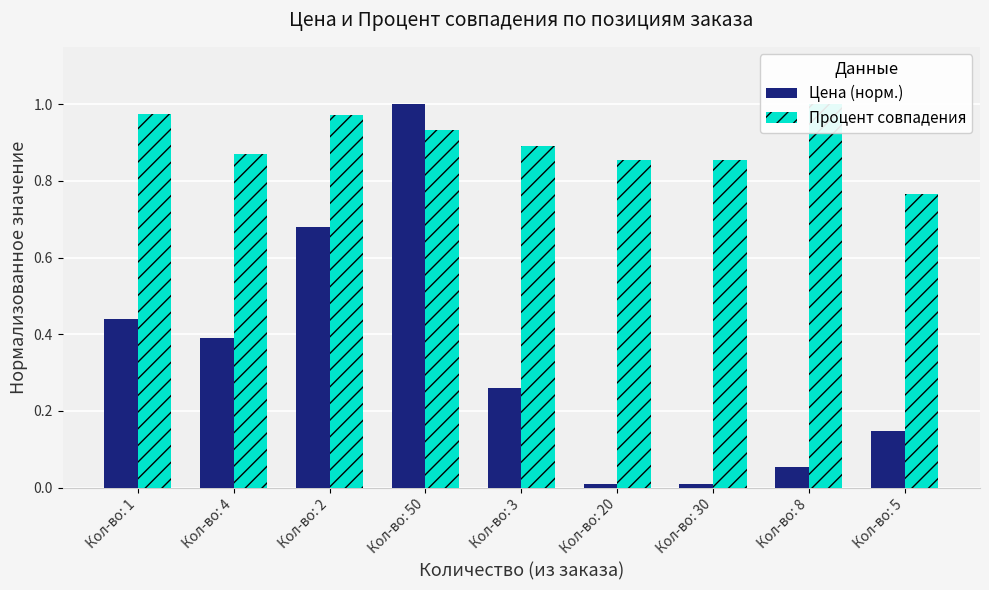

Reading left to right, extract all data points from this chart.

Цена (норм.): Кол-во: 1=0.4	Кол-во: 4=0.4	Кол-во: 2=0.7	Кол-во: 50=1.0	Кол-во: 3=0.3	Кол-во: 20=0.0	Кол-во: 30=0.0	Кол-во: 8=0.1	Кол-во: 5=0.1
Процент совпадения: Кол-во: 1=1.0	Кол-во: 4=0.9	Кол-во: 2=1.0	Кол-во: 50=0.9	Кол-во: 3=0.9	Кол-во: 20=0.9	Кол-во: 30=0.9	Кол-во: 8=1.0	Кол-во: 5=0.8